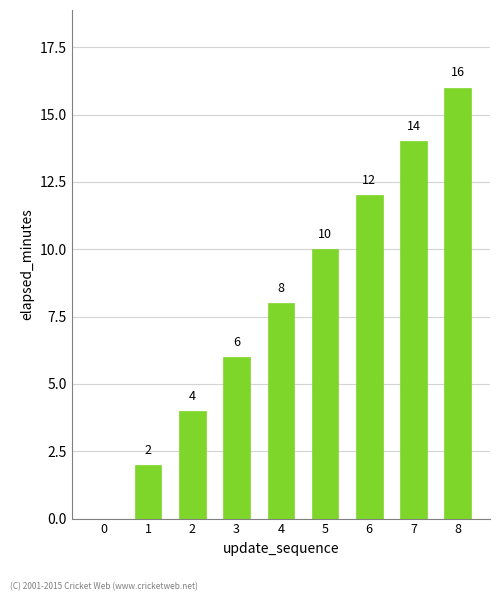

Reading left to right, list all the values displayed in this chart.

0	2	4	6	8	10	12	14	16